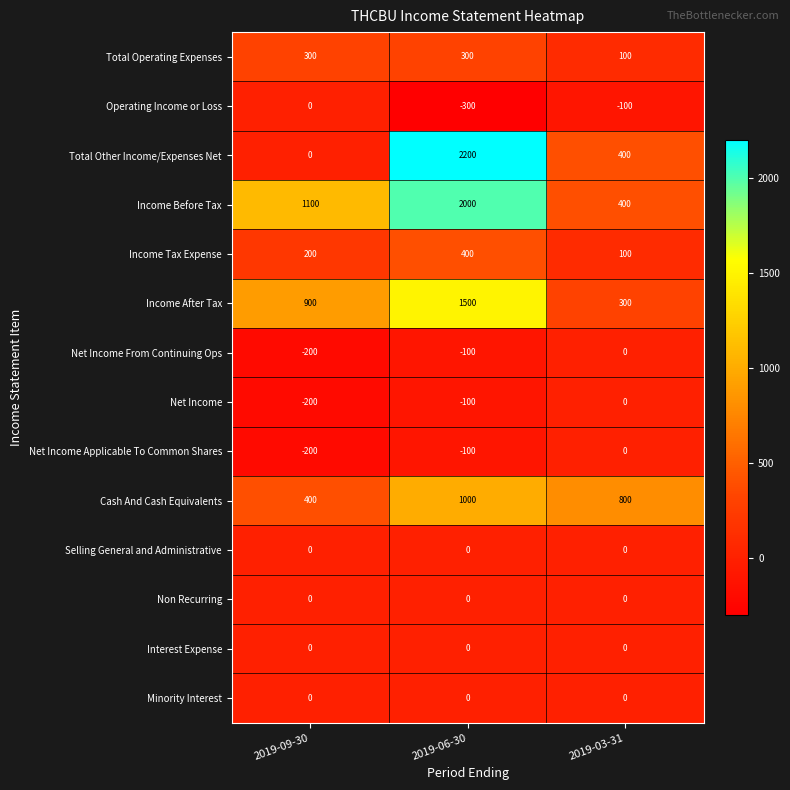

At which label does Net Income reach its minimum?

2019-09-30